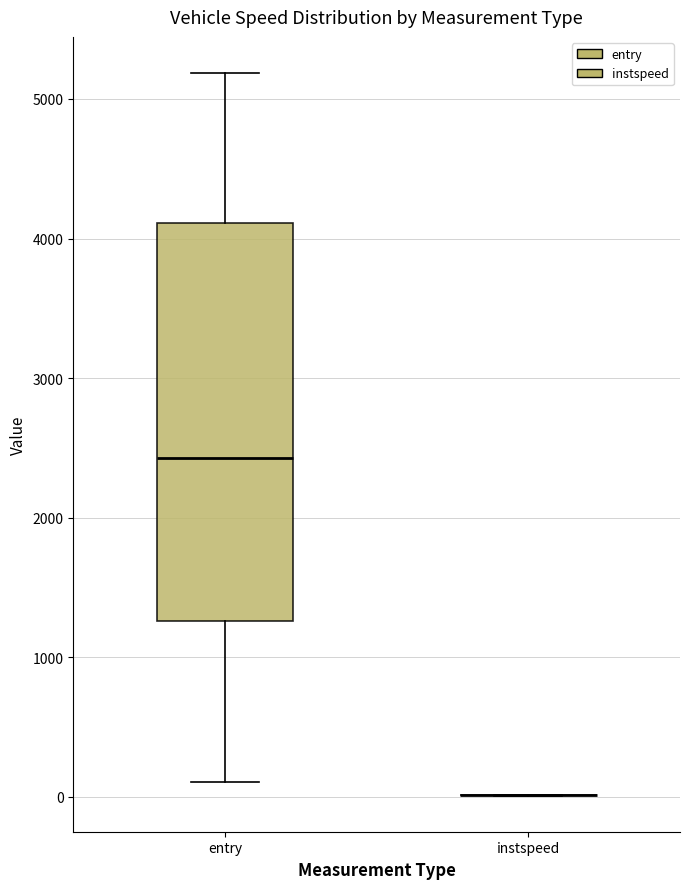

Where is the upper edge of the box for entry on the y-axis? The values are not printed on the chart, so give them approximately, as read against the axis.

4100